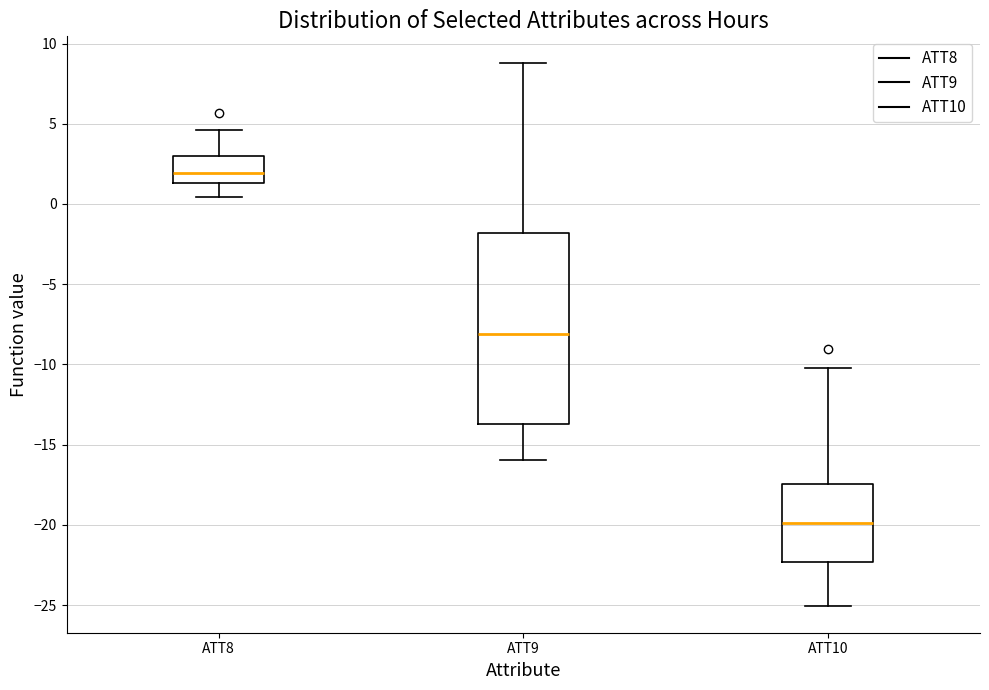

Comparing the boxes themselves (not the whiskers), which one is the tallest?

ATT9